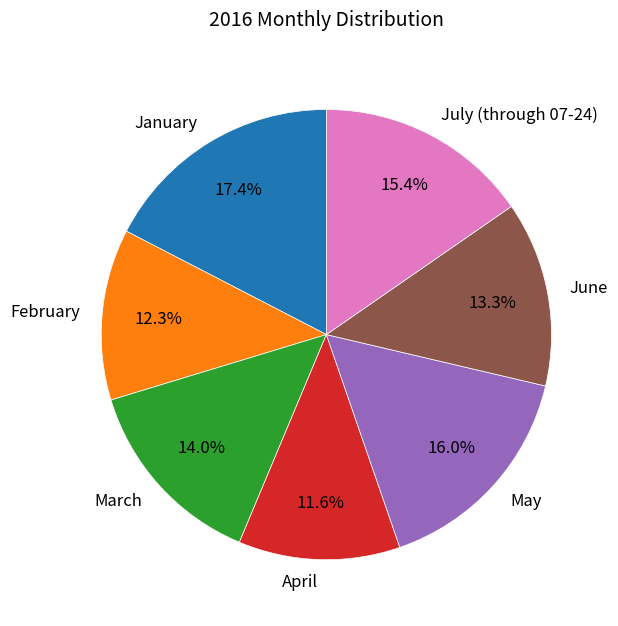

How many slices are in this pie chart?

7